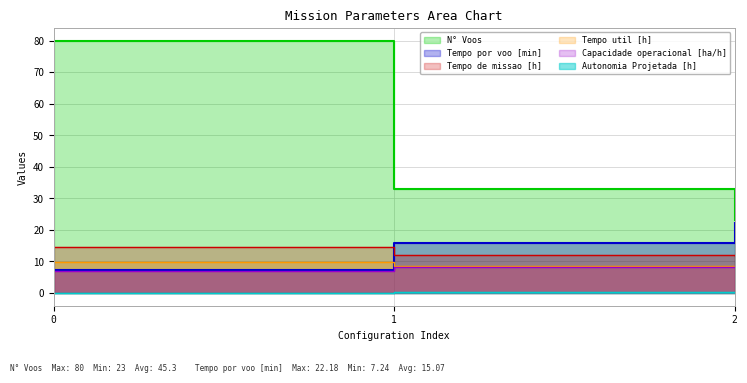

How many categories are shown in the chart?

3